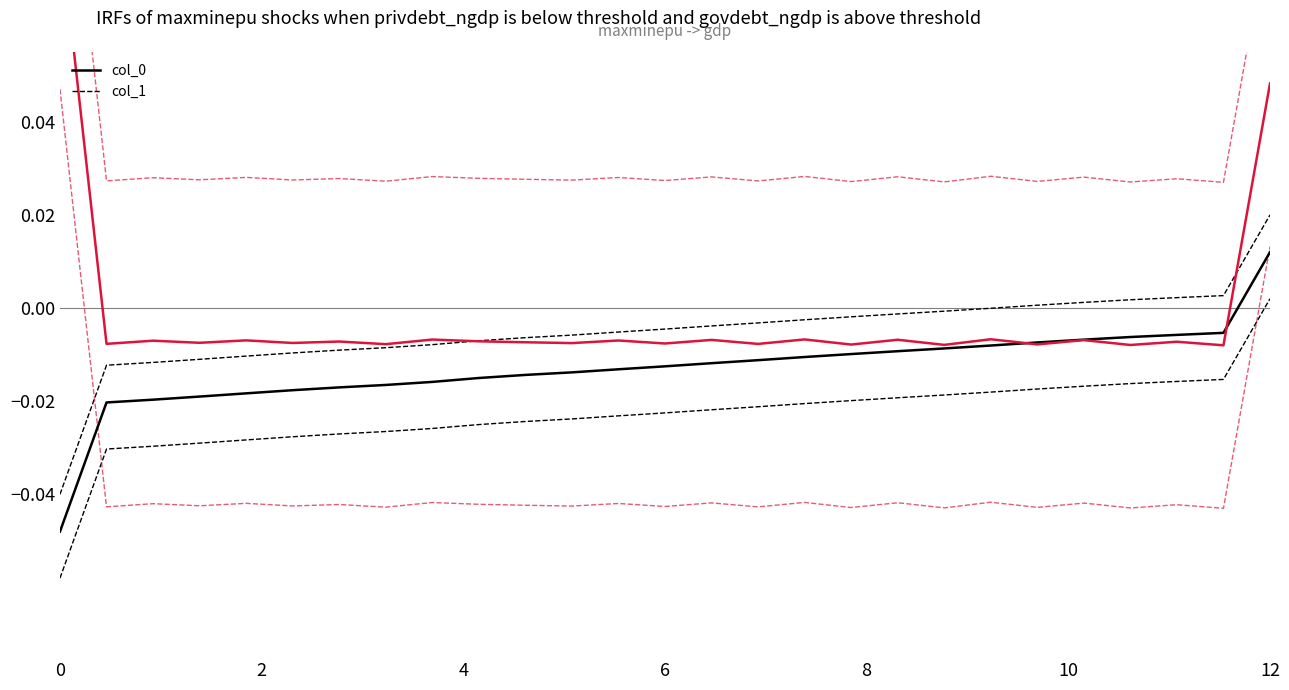

True or false: col_1 lower has more than 1 interior local peaks.

True